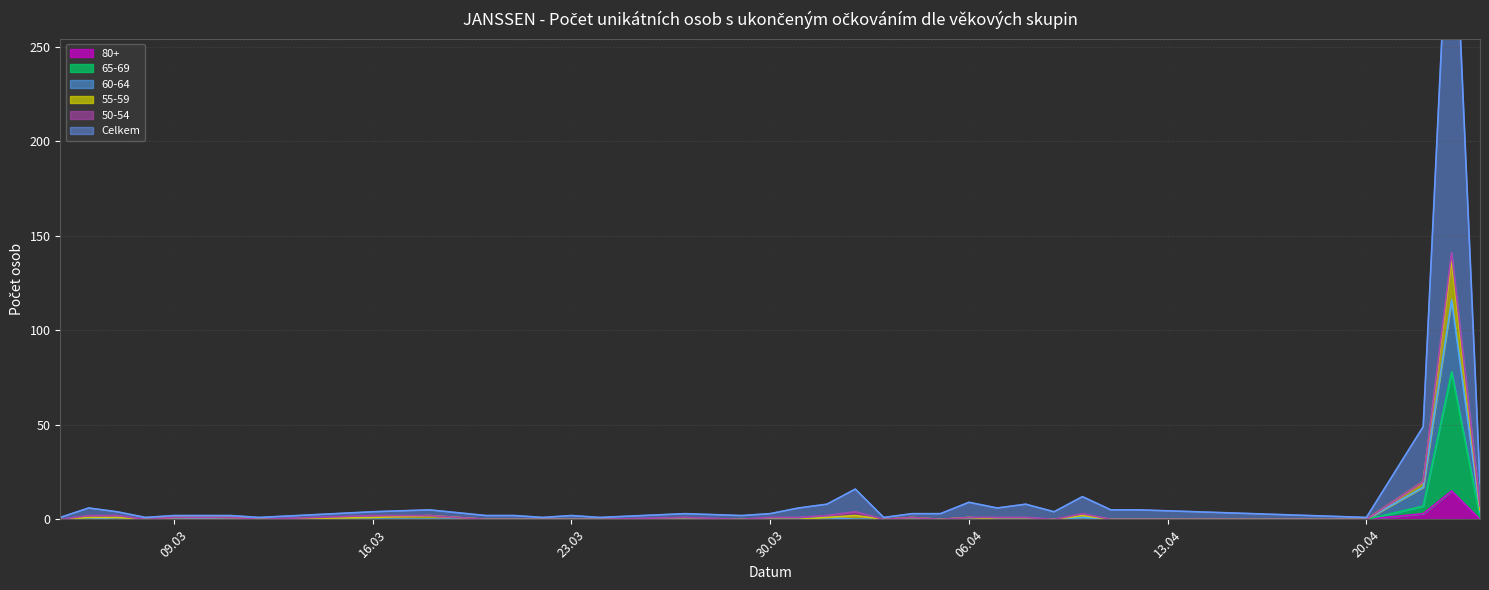

What is the sum of all 60-64 values?

141